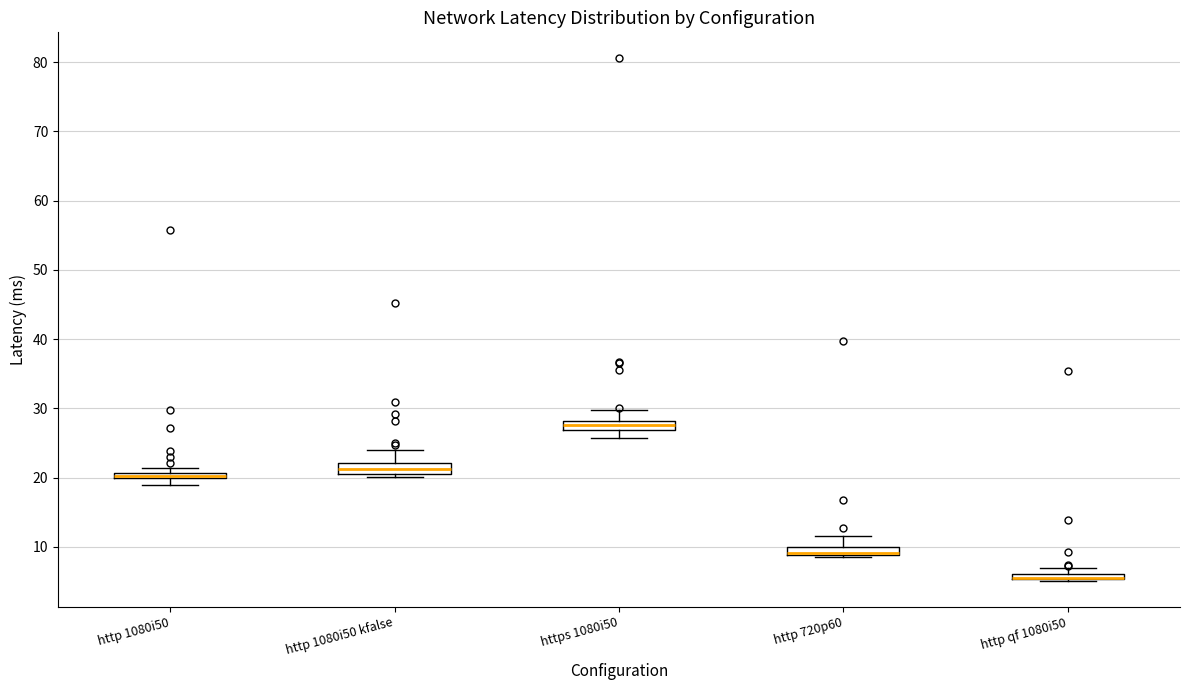

Where is the lower edge of the box for http qf 1080i50 on the y-axis? The values are not printed on the chart, so give them approximately, as read against the axis.

5